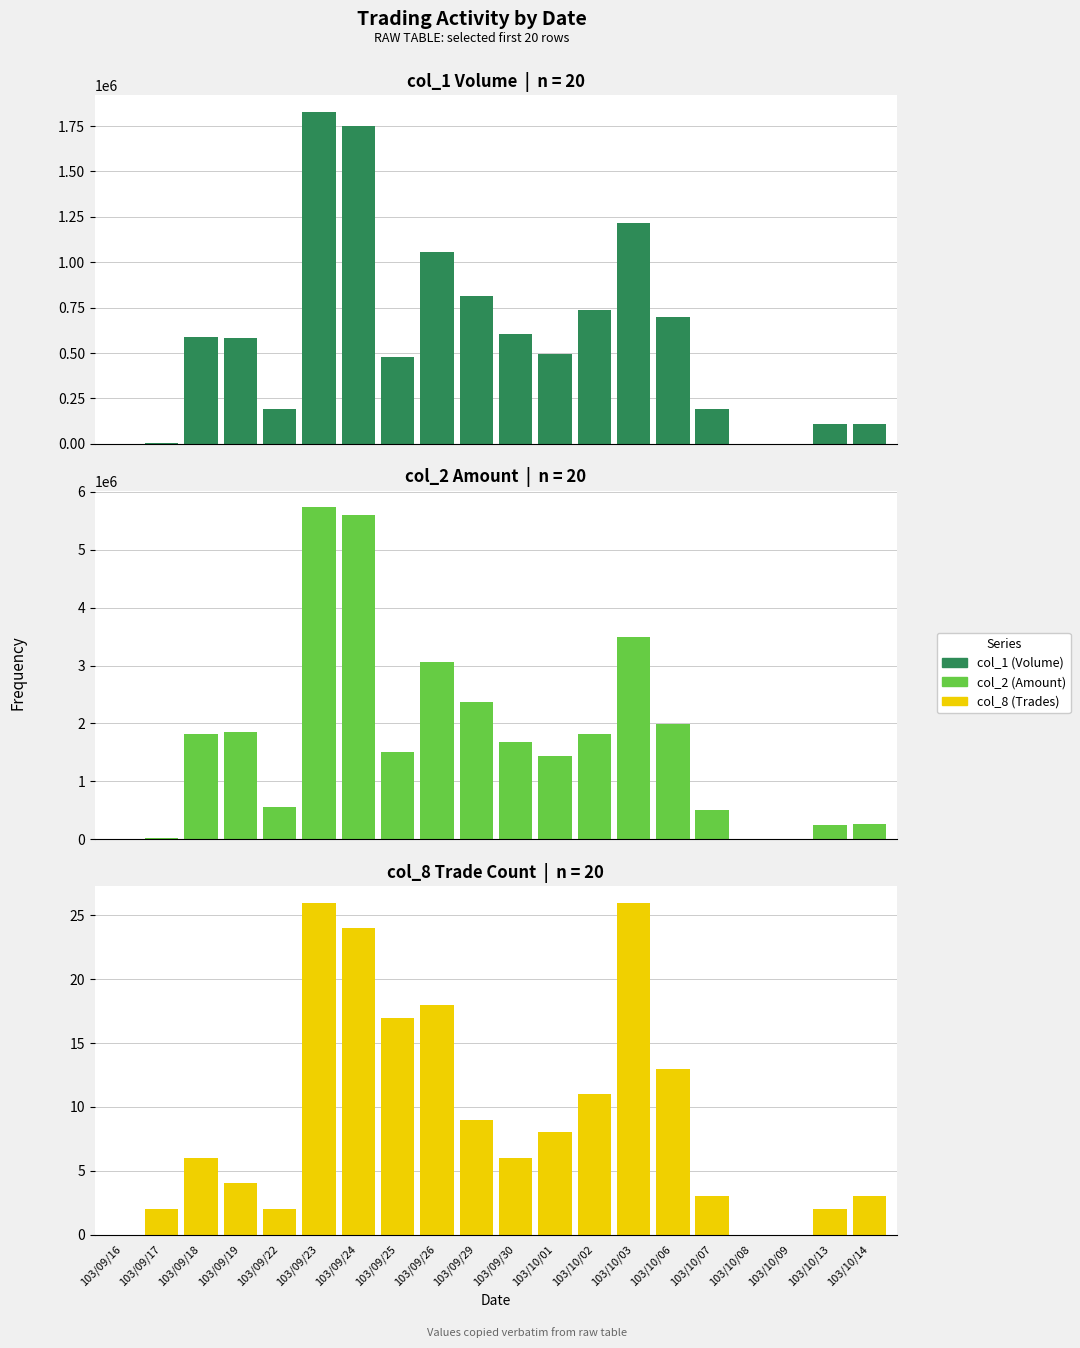

True or false: col_1 (Volume) has a value of 388805 at 103/09/26.

False